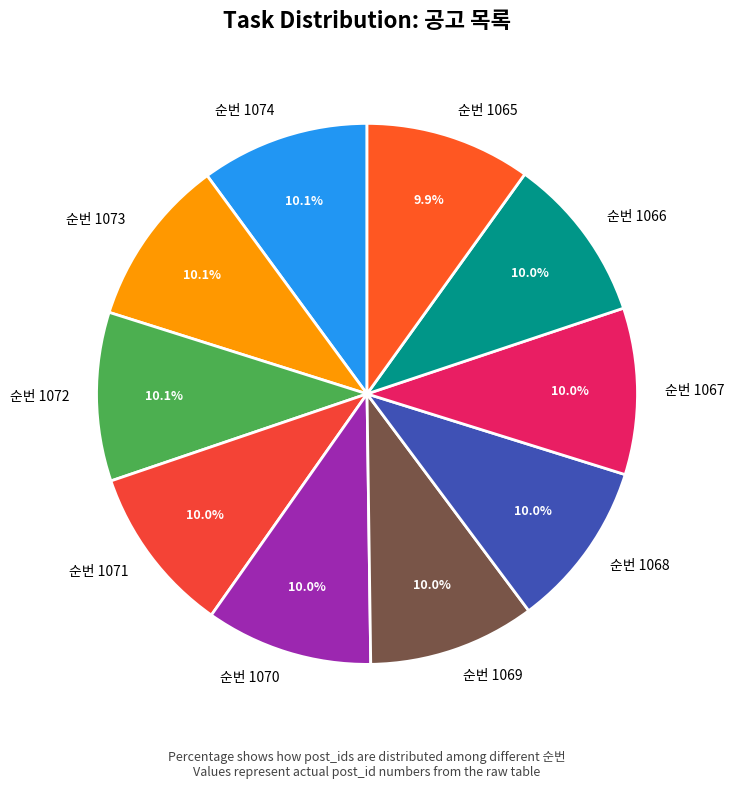

Is 순번 1071 the majority of the pie?

No